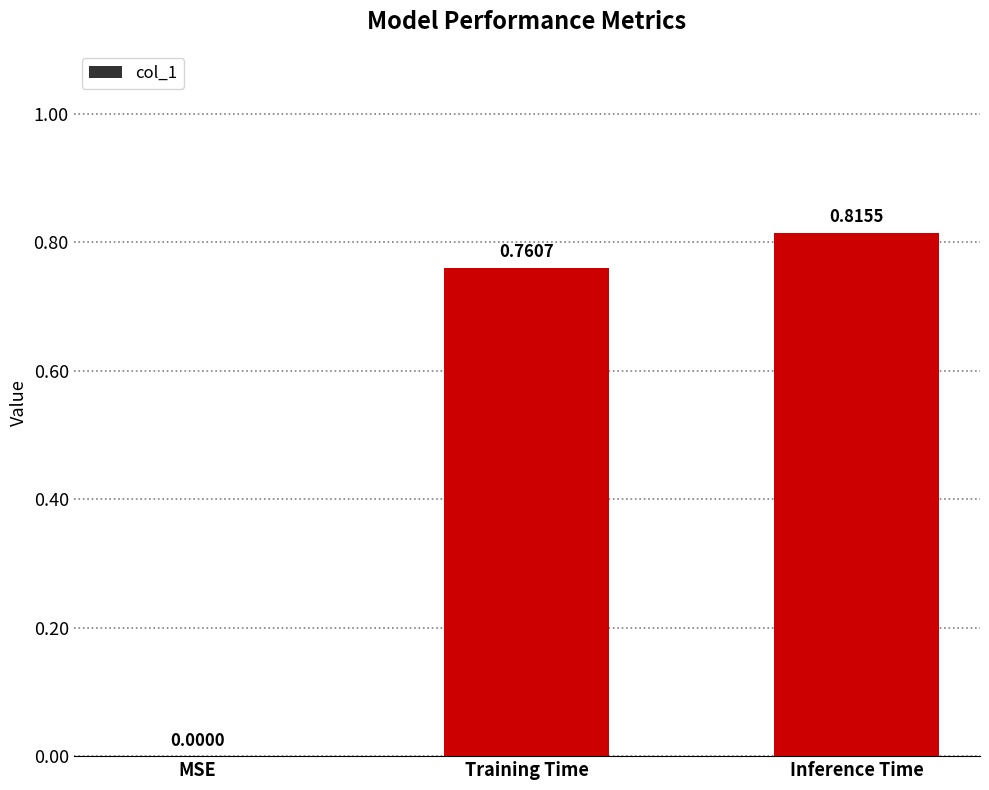

What is the change in value from Training Time to Inference Time?

+0.1